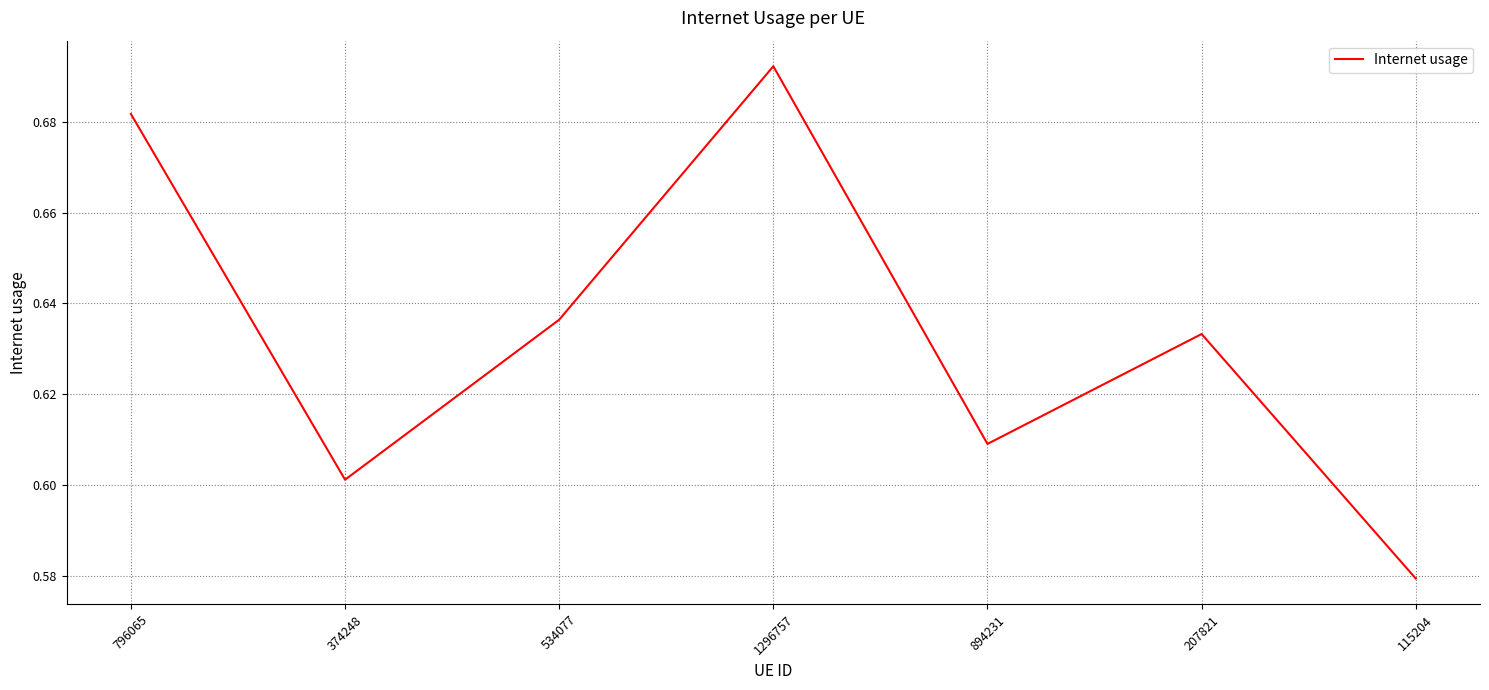

List the labels in order of value, largest first.

1296757, 796065, 534077, 207821, 894231, 374248, 115204